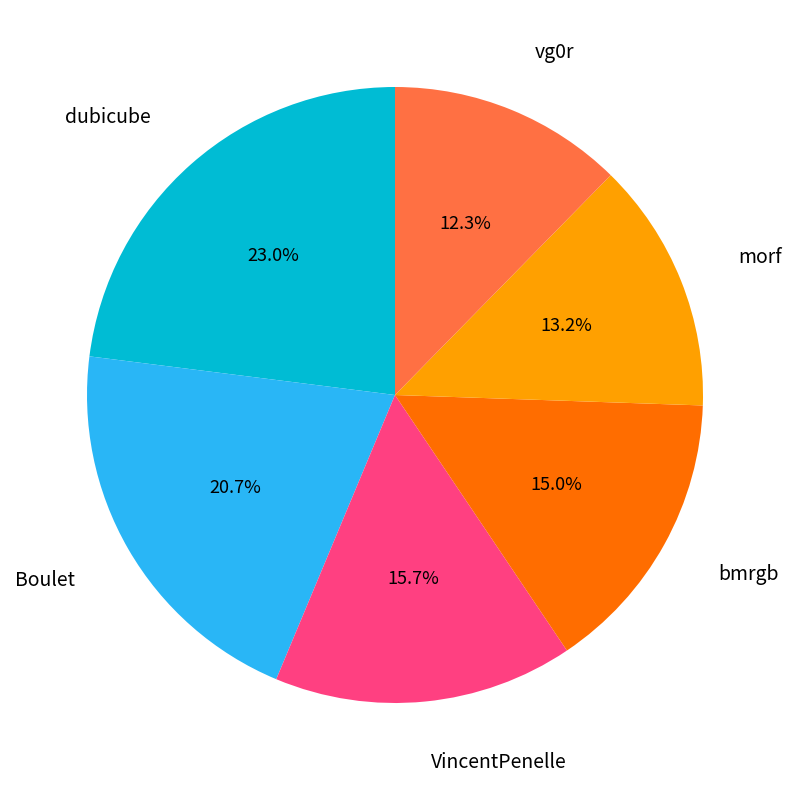

How many segments does this pie chart have?

6